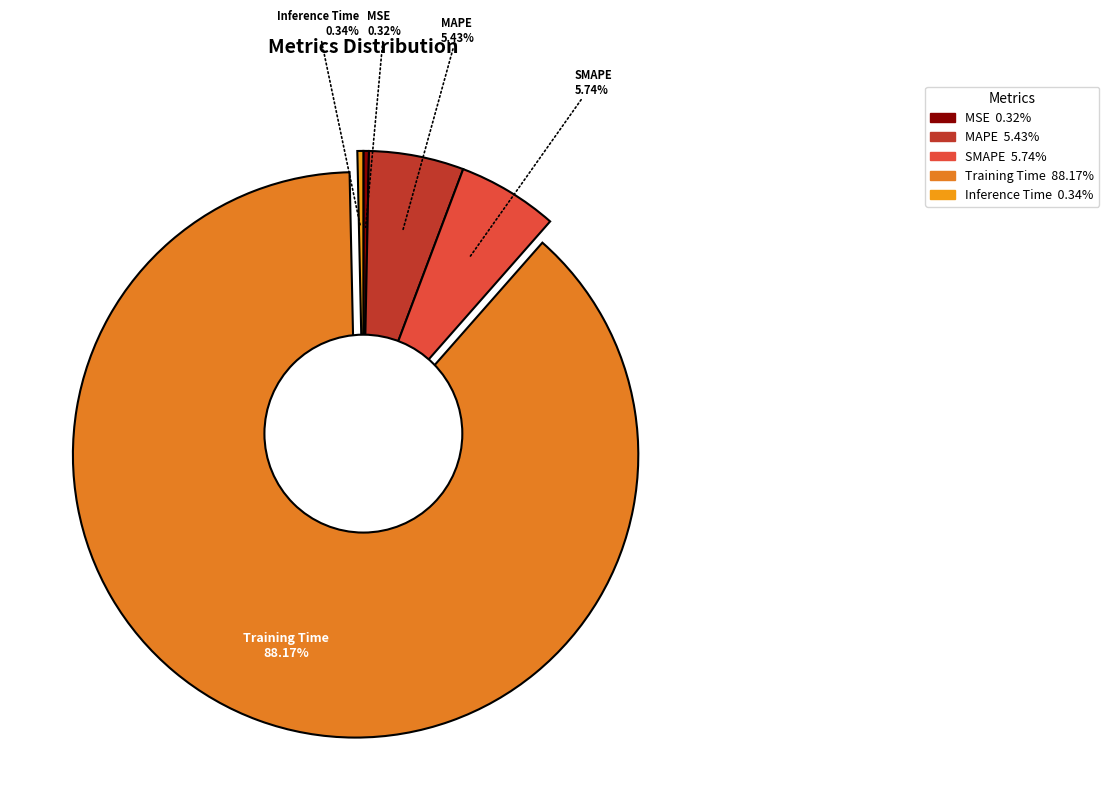

Which slice is the largest?

Training Time